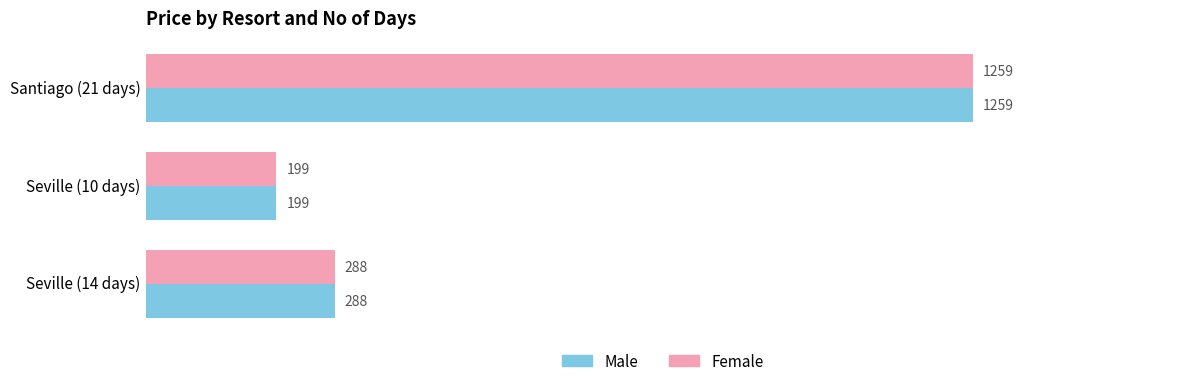

List the labels in order of Male value, smallest first.

Seville (10 days), Seville (14 days), Santiago (21 days)